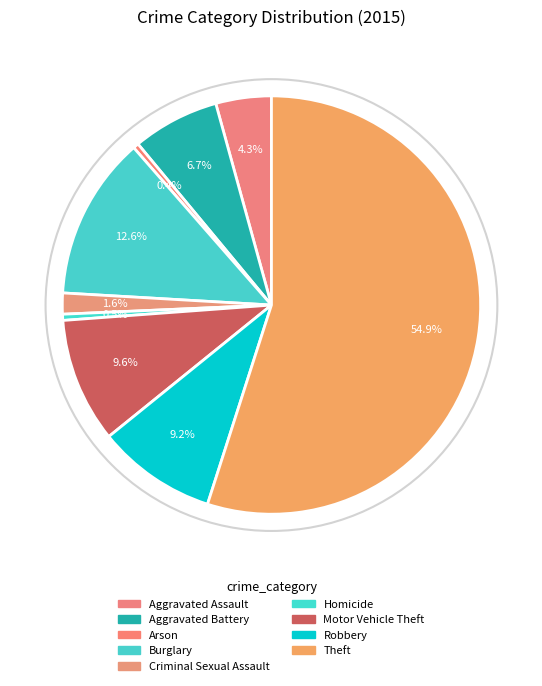

Combined, do Theft and Arson account for over 50%?

Yes